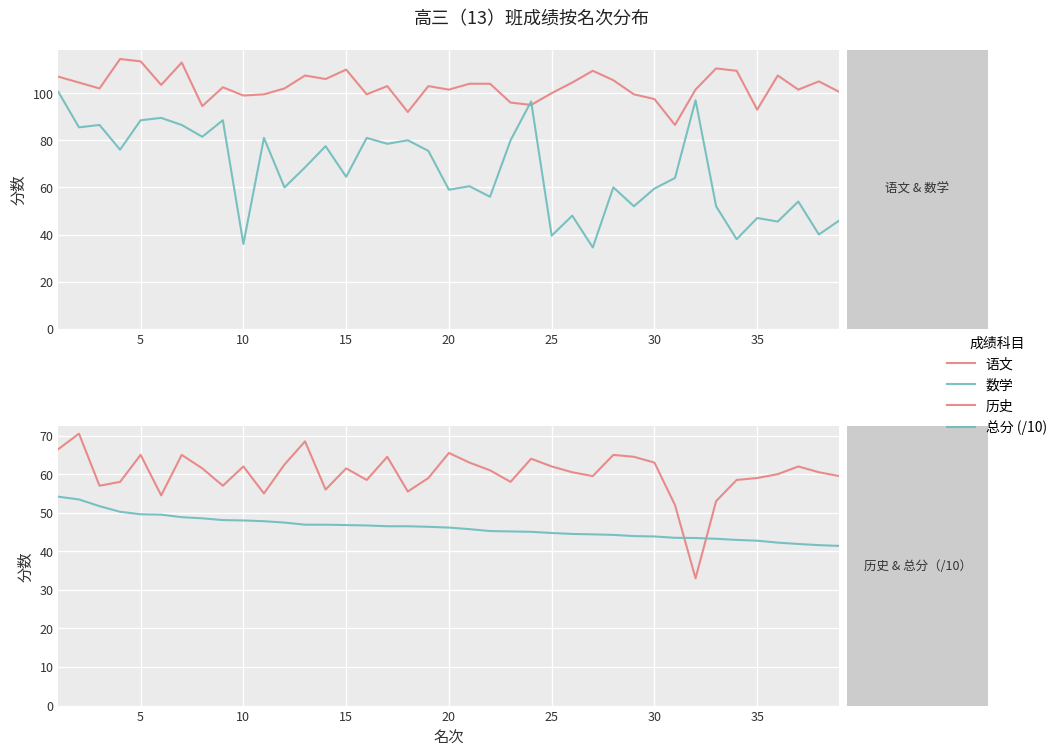

List the series in order of their peak value, lowest first.

总分 (/10), 历史, 数学, 语文